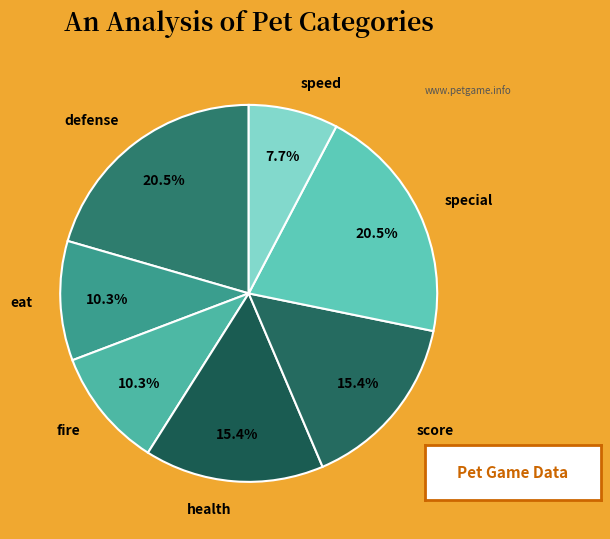

Is there a majority slice in this chart?

No